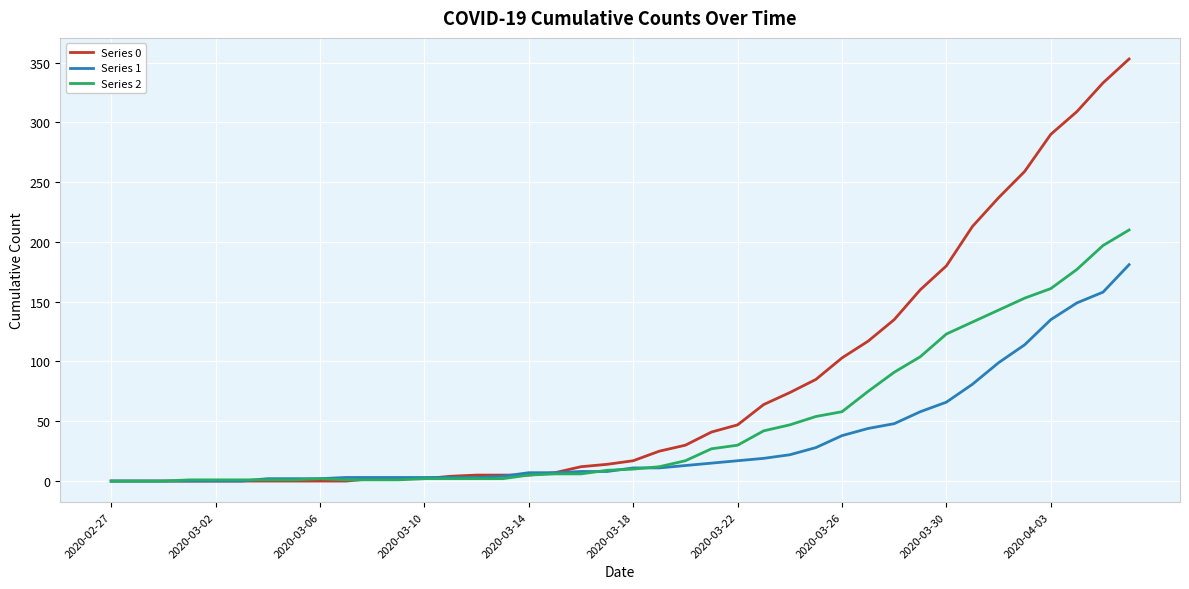

What is the average value of the Series 1 series?

34